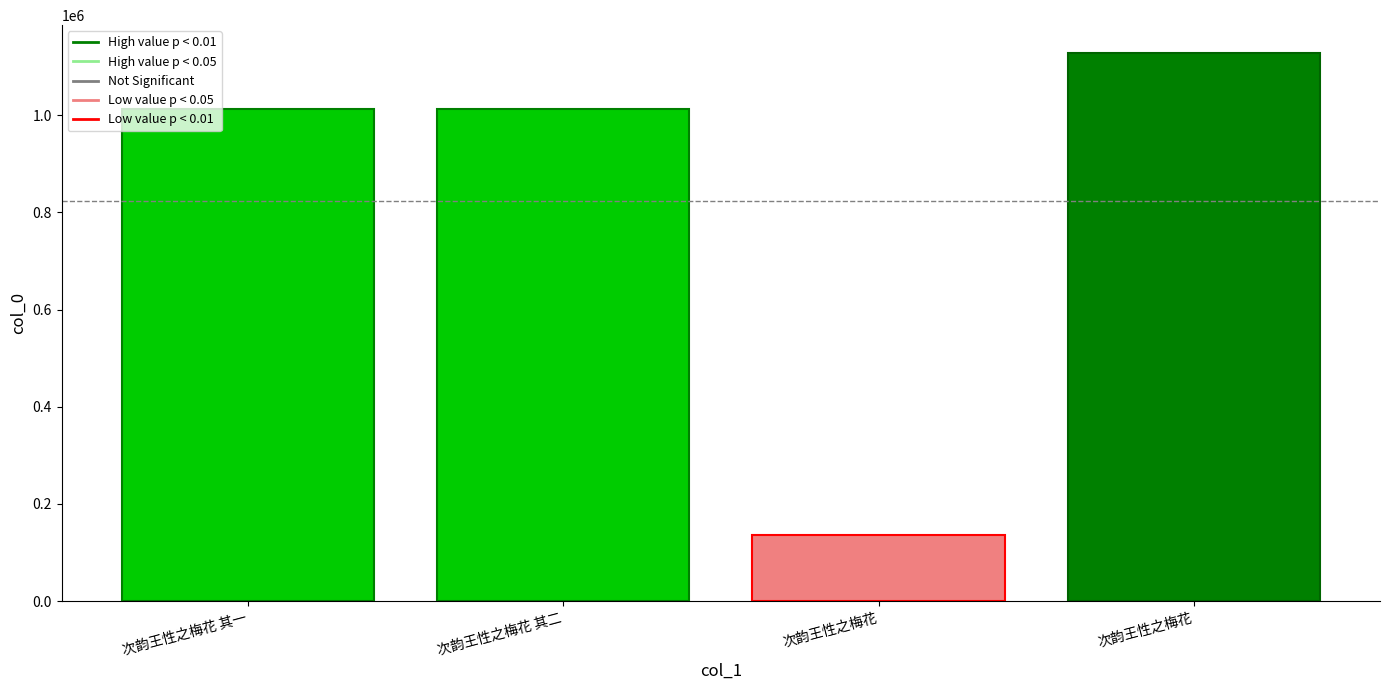

Rank the categories by value from highest to lowest.

次韵王性之梅花, 次韵王性之梅花 其二, 次韵王性之梅花 其一, 次韵王性之梅花